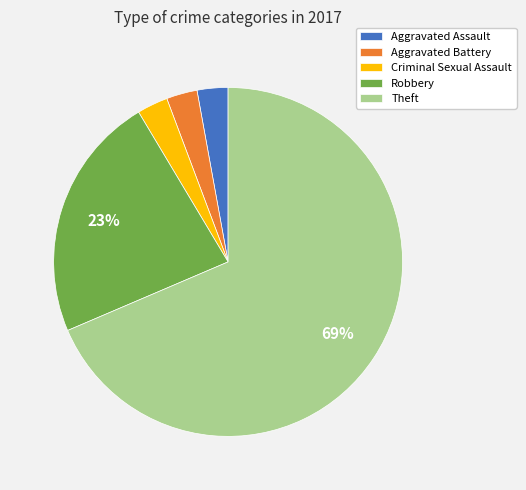

Count the number of slices in the pie.

5